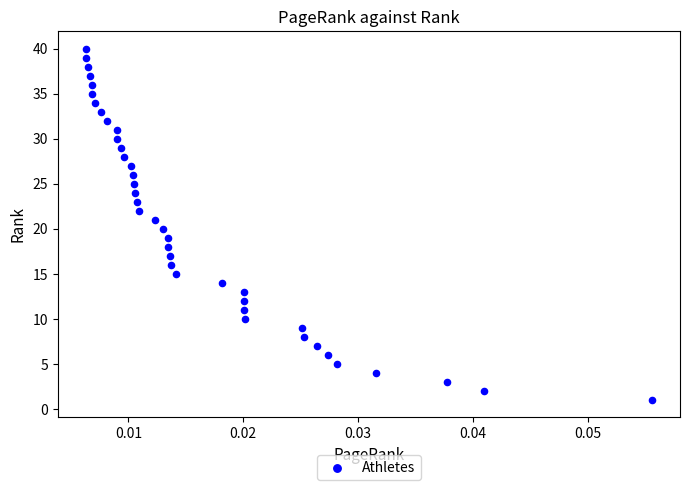

What is the range of Y values (max minus min)?

39